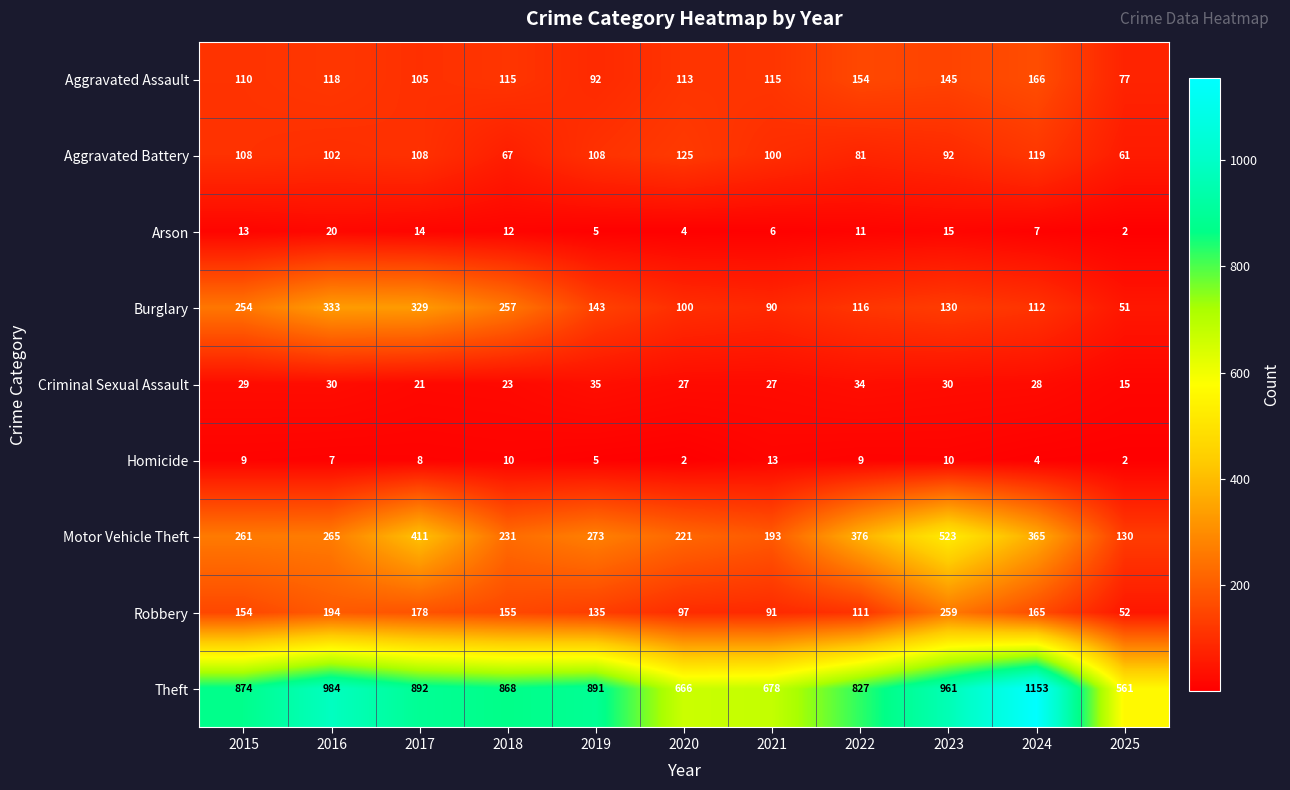

Rank the series at 2018 from highest to lowest value.

Theft, Burglary, Motor Vehicle Theft, Robbery, Aggravated Assault, Aggravated Battery, Criminal Sexual Assault, Arson, Homicide